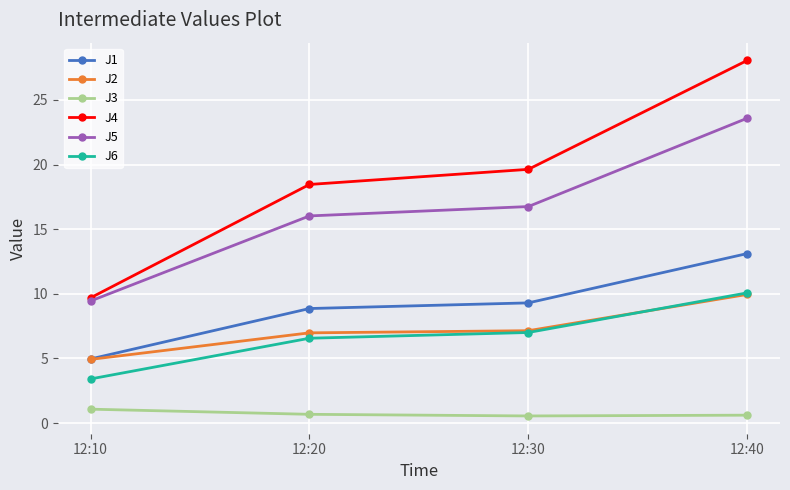

True or false: J5 and J3 cross at least once.

False